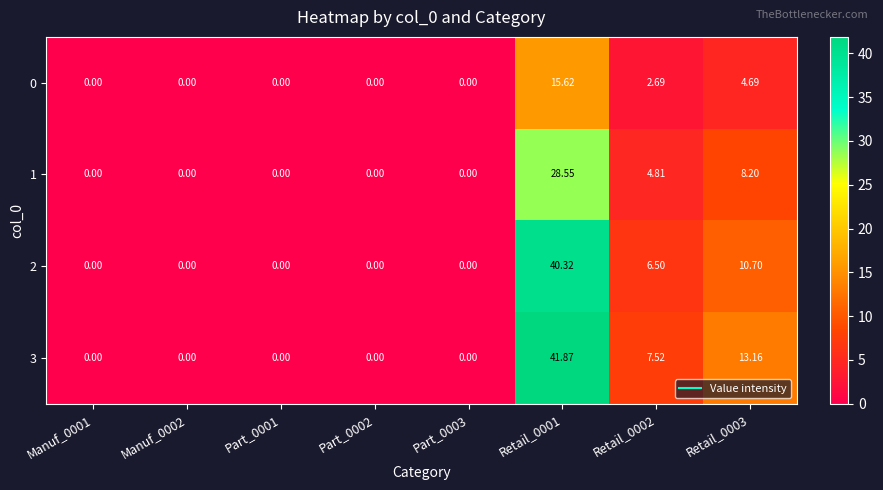

Count the number of categories in the chart.

8